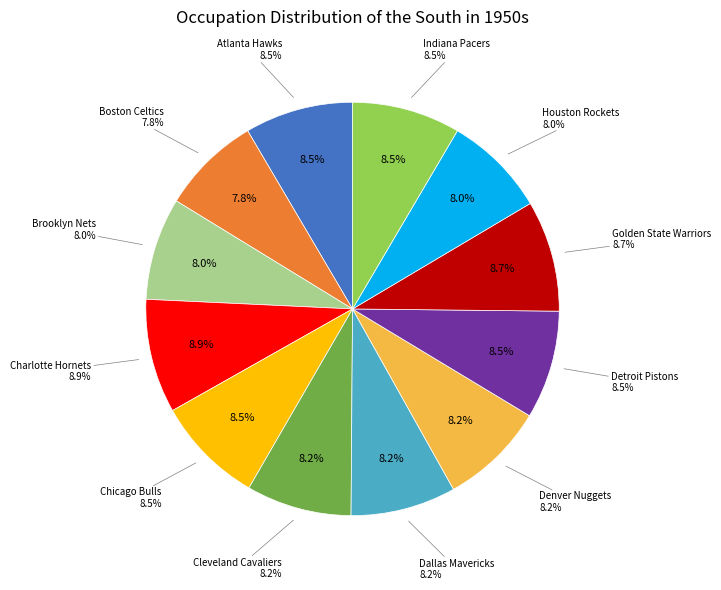

What percentage is the Brooklyn Nets slice, to the nearest percent?

8%